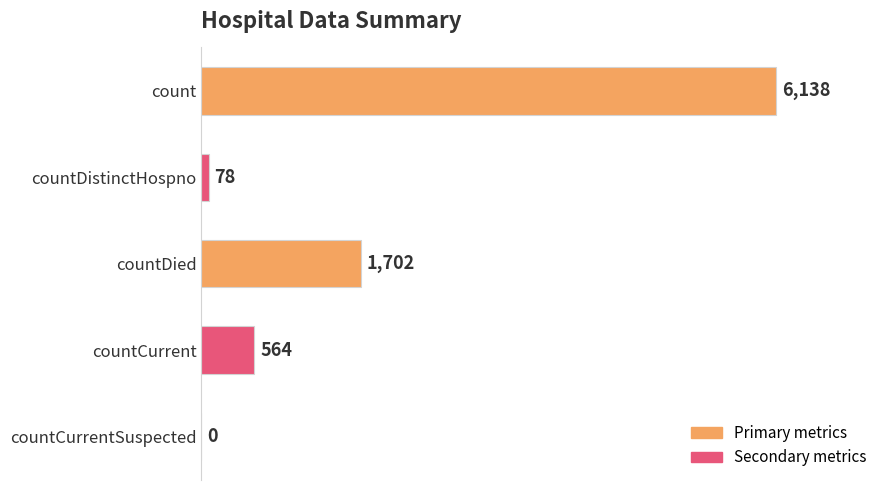

The value at countCurrent is 564. True or false?

True